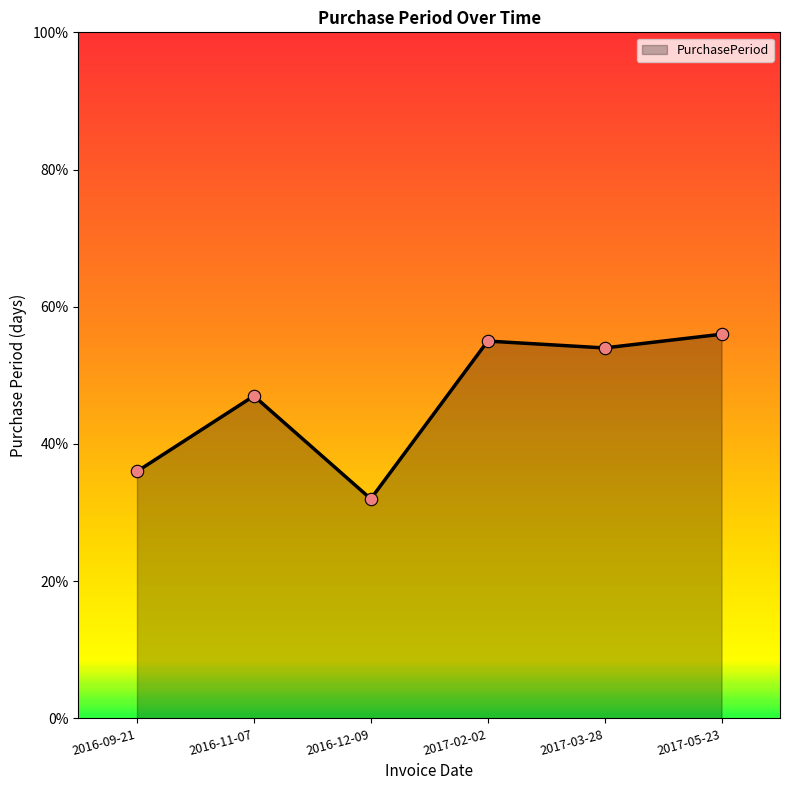

What is the ratio of the value at 2016-12-09 to the value at 2016-09-21?

0.9